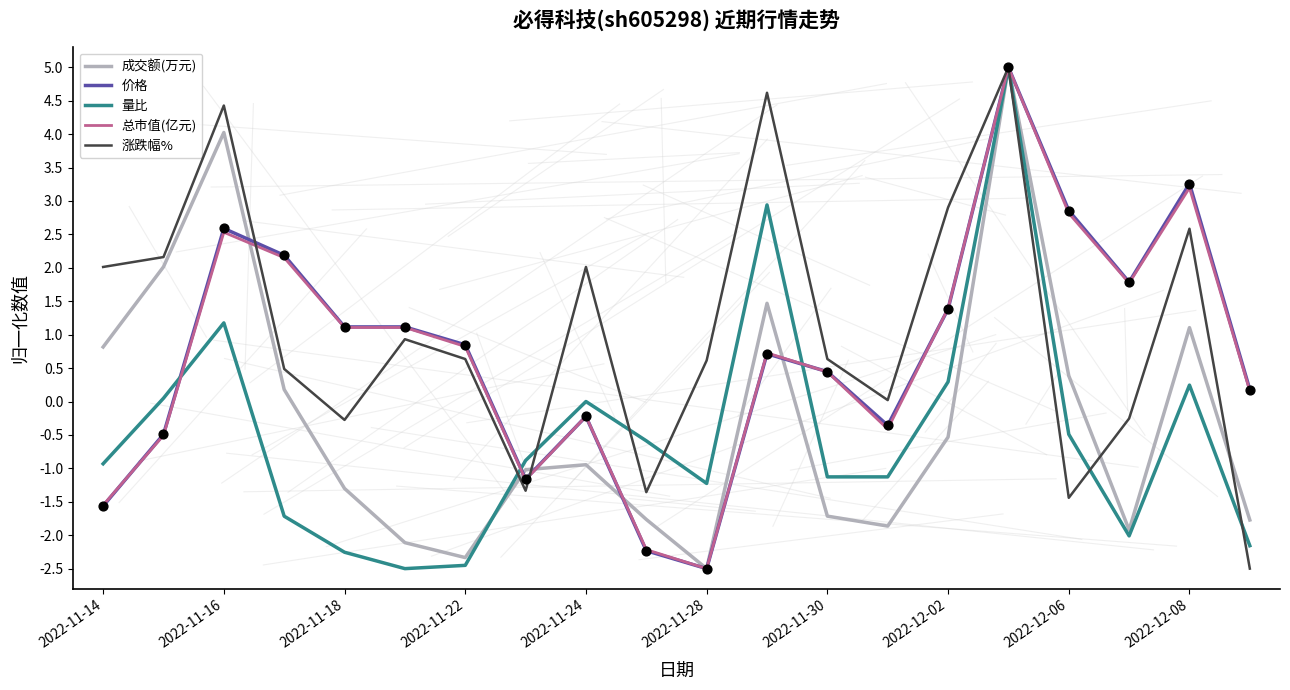

What are all the series names shown in the legend?

成交额(万元), 价格, 量比, 总市值(亿元), 涨跌幅%